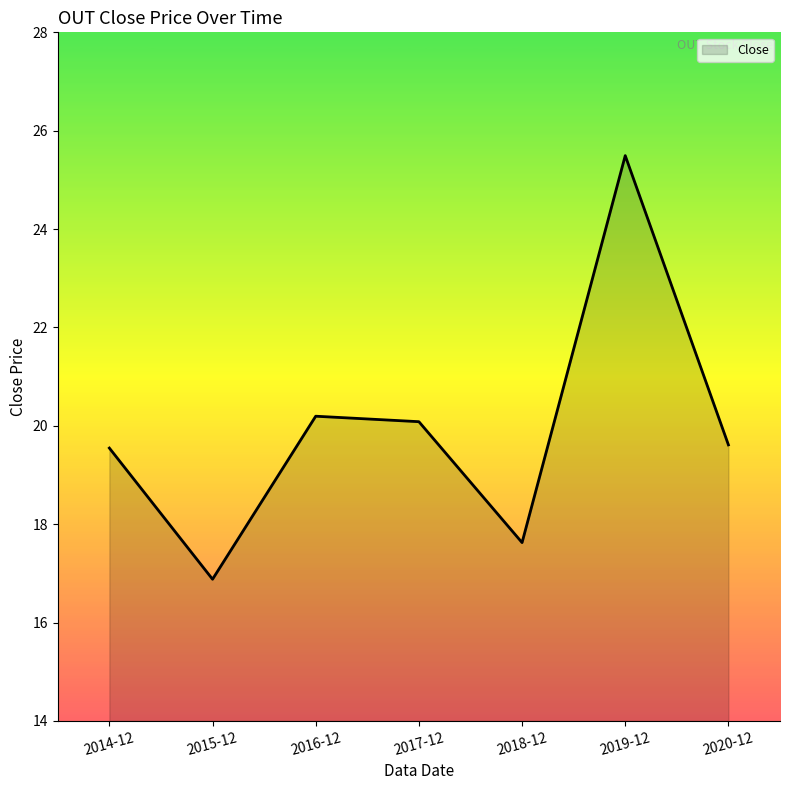

At which label does the data first exceed 19?

2014-12